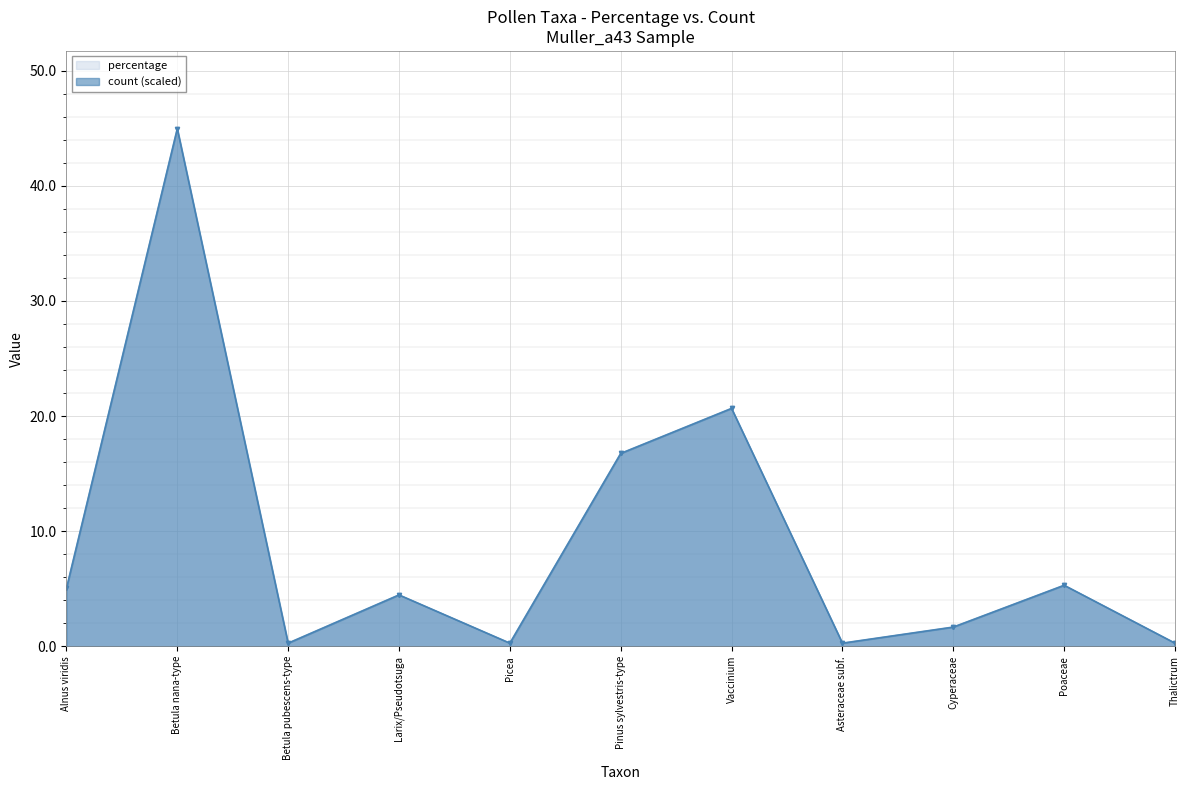

At which label does percentage reach its minimum?

Betula pubescens-type